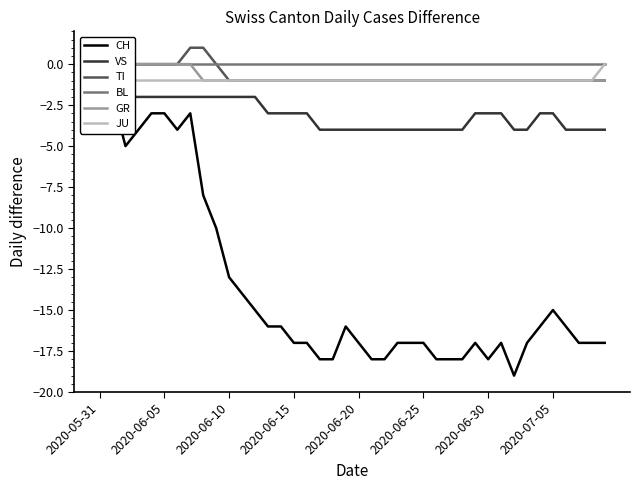

True or false: BL has more than 2 points higher than both neighbors.

False